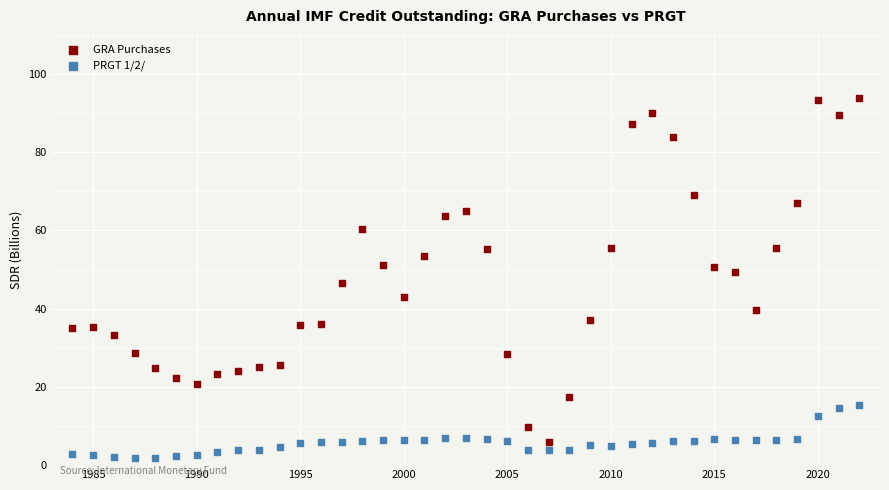

Which series has the largest Y range (max minus min)?

GRA Purchases